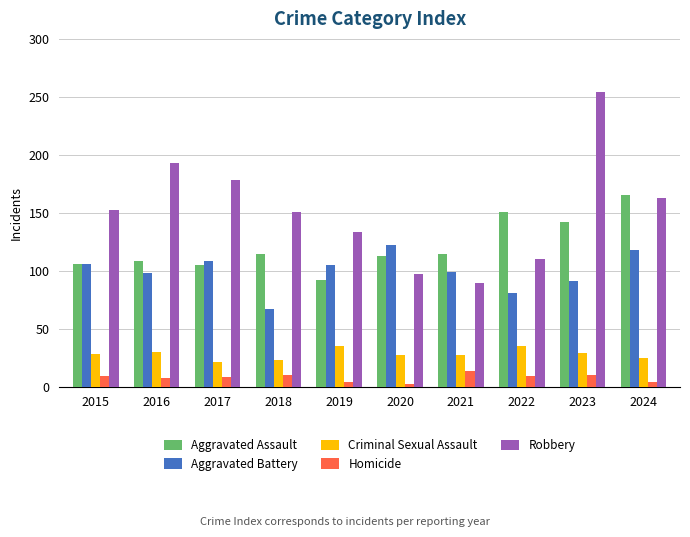

Is the value of Robbery at 2017 greater than the value of Aggravated Battery at 2020?

Yes